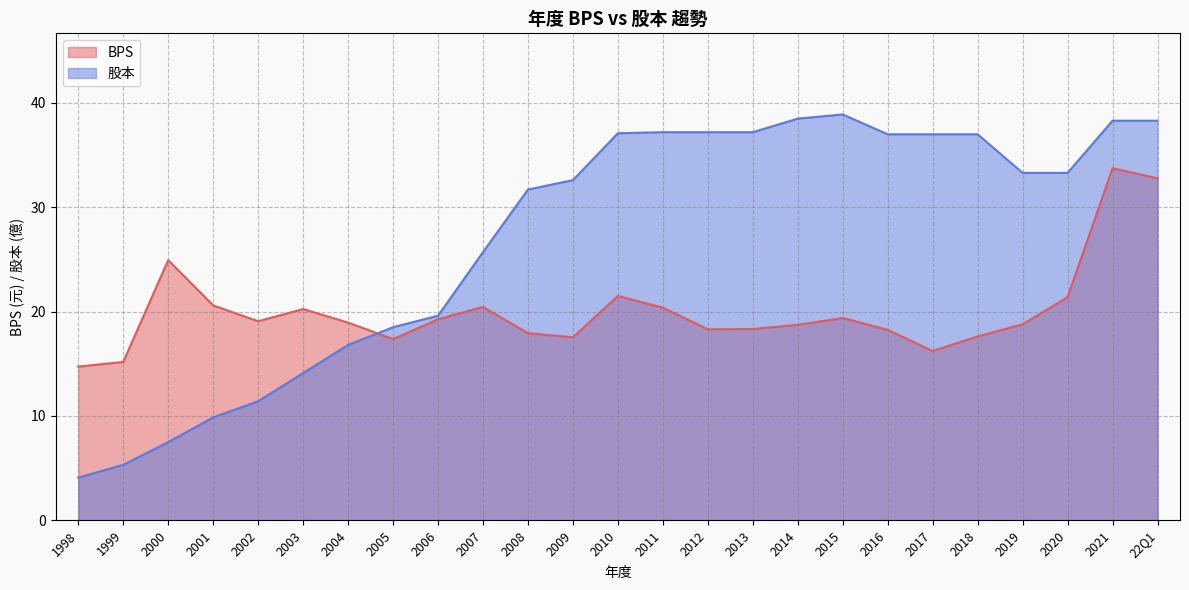

What is the average value of the 股本 series?

27.1